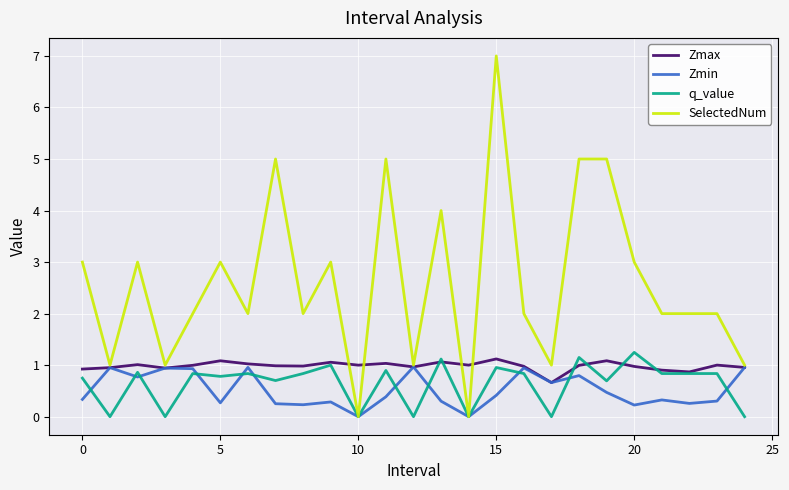

Which series has the largest total across all categories?

SelectedNum